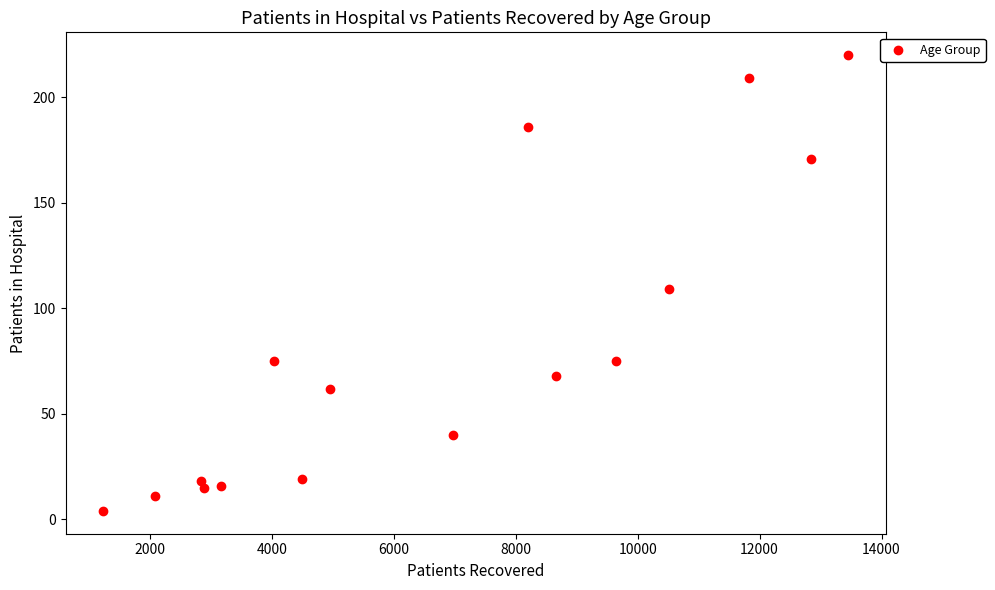

What is the range of X values (max minus min)?

12226